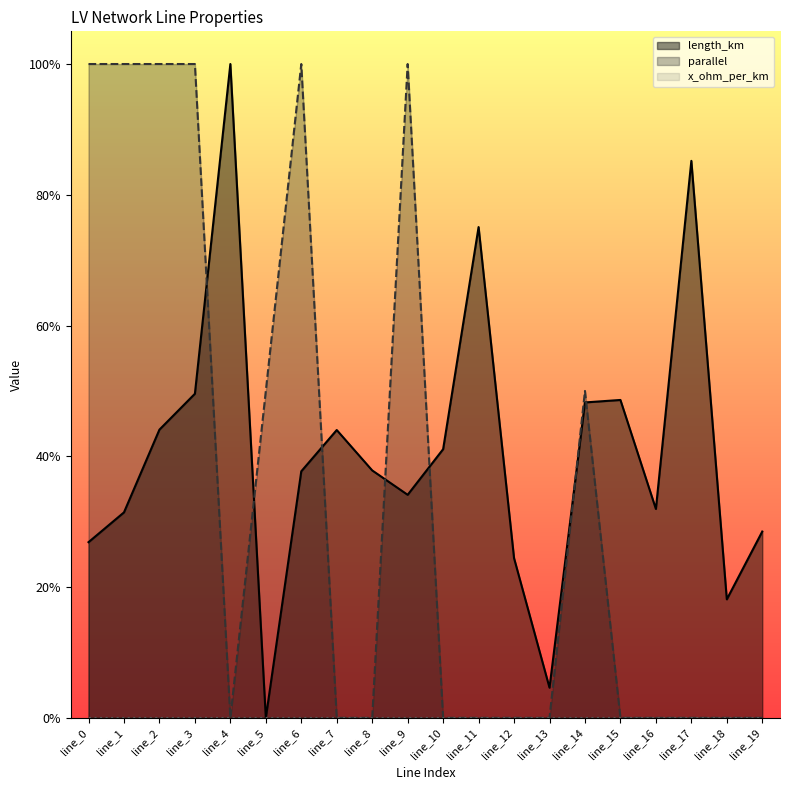

What is the difference between the parallel values at line_12 and line_0?

1.0